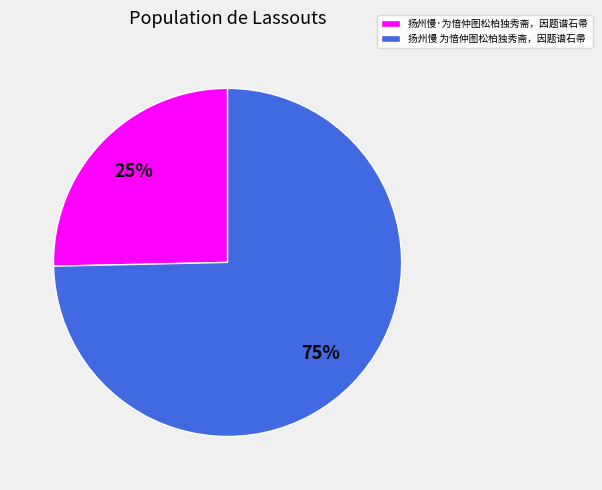

Rank the categories by value from lowest to highest.

扬州慢·为愔仲图松柏独秀斋，因题谱石帚, 扬州慢 为愔仲图松柏独秀斋，因题谱石帚